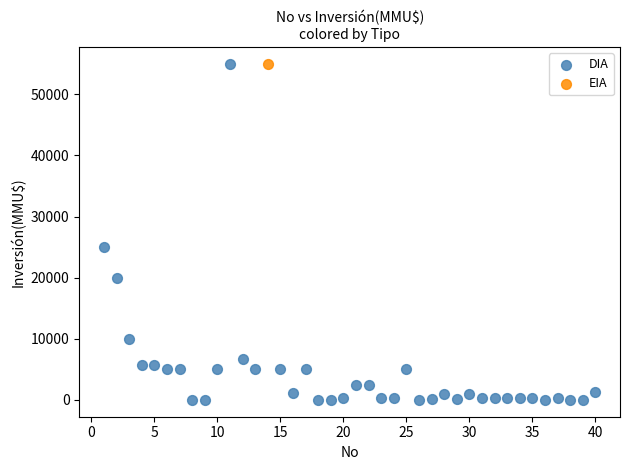

What are all the series names shown in the legend?

DIA, EIA